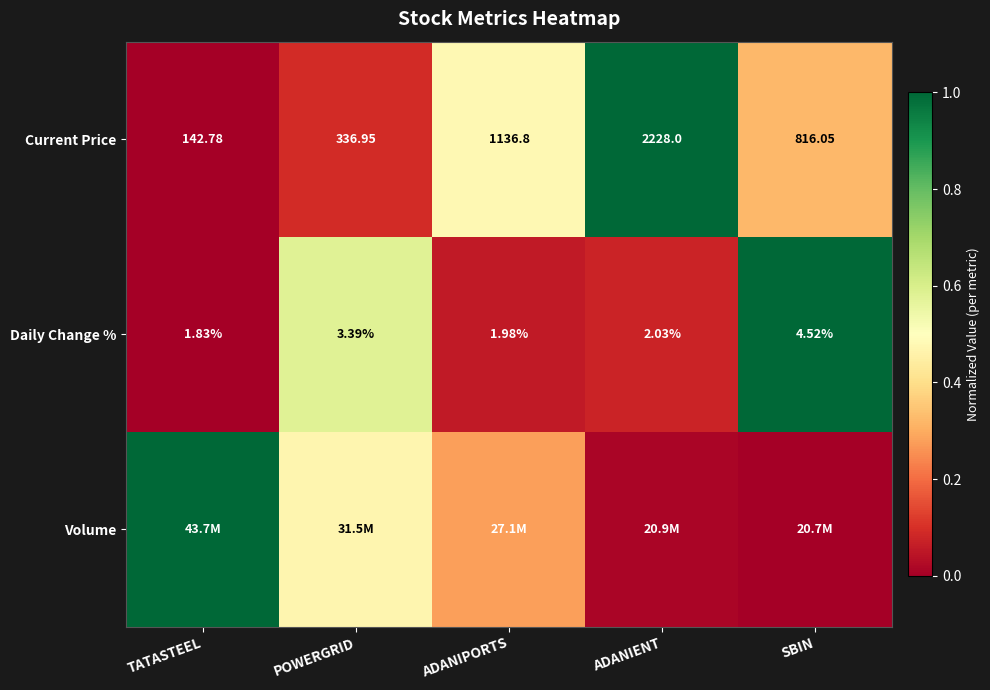

Rank the categories by Daily Change % value from highest to lowest.

SBIN, POWERGRID, ADANIENT, ADANIPORTS, TATASTEEL